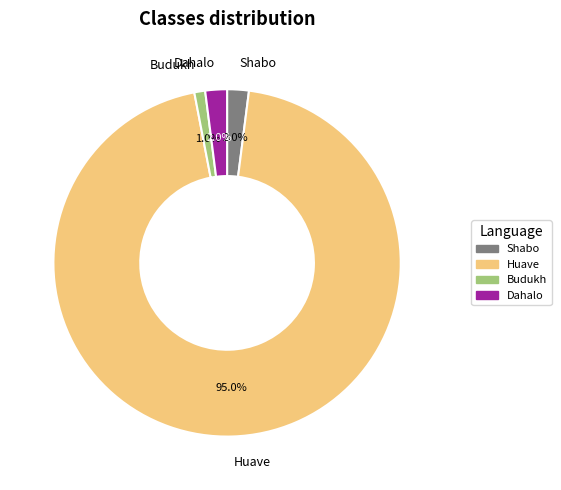

Which slice is the largest?

Huave